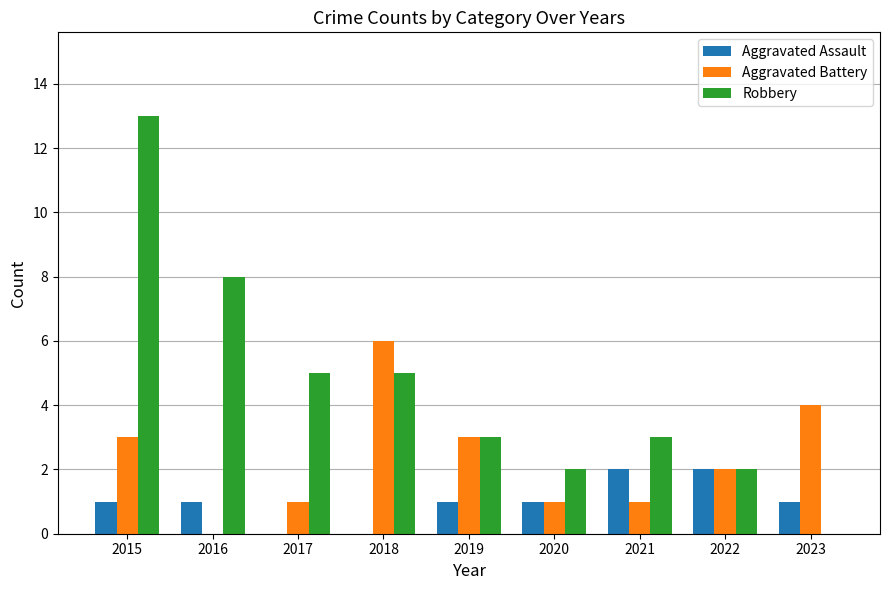

Which series has the largest total across all categories?

Robbery